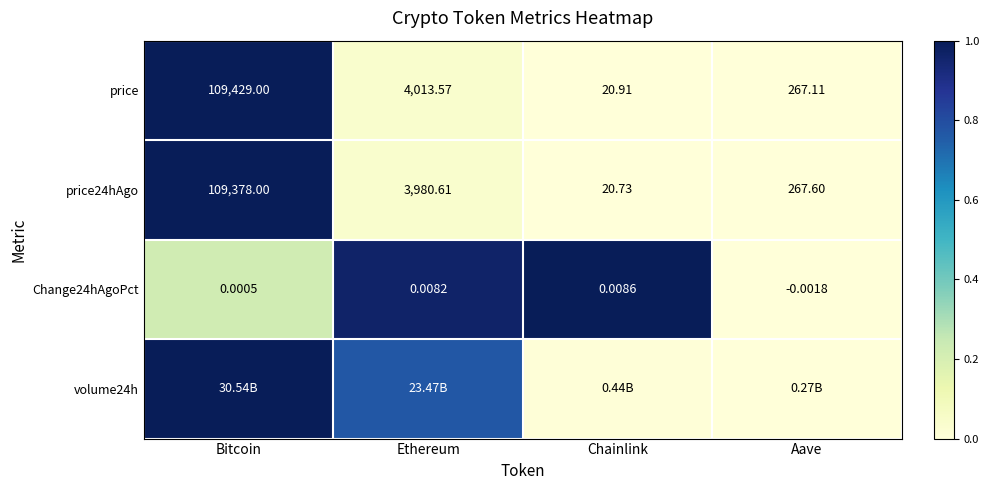

List the labels in order of Change24hAgoPct value, largest first.

Chainlink, Ethereum, Bitcoin, Aave